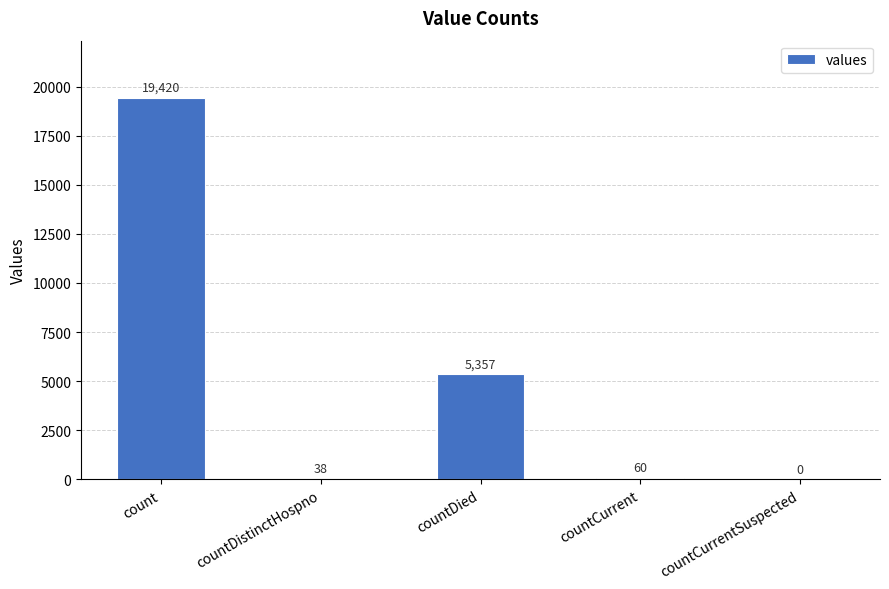

What is the sum of all values?

24875